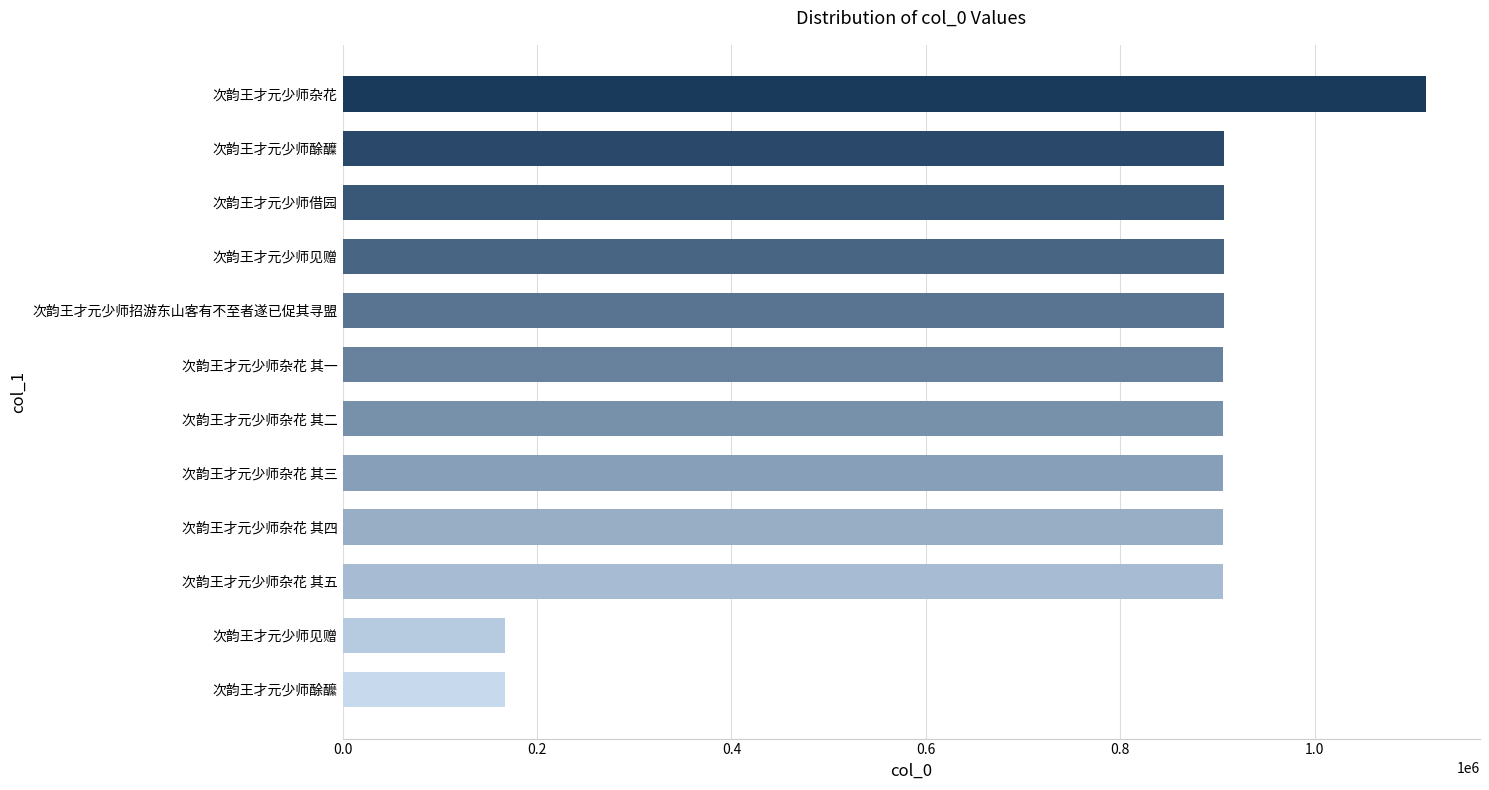

How many series are shown in this chart?

1